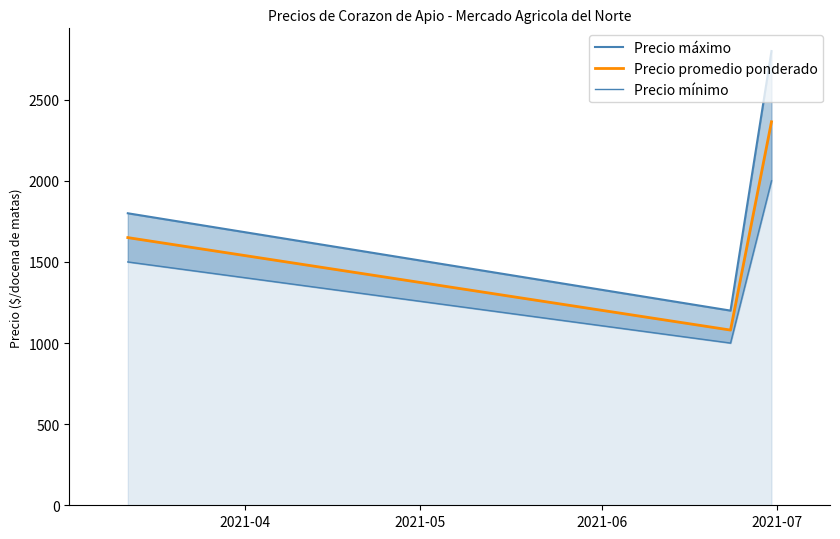

What are all the series names shown in the legend?

Precio máximo, Precio promedio ponderado, Precio mínimo